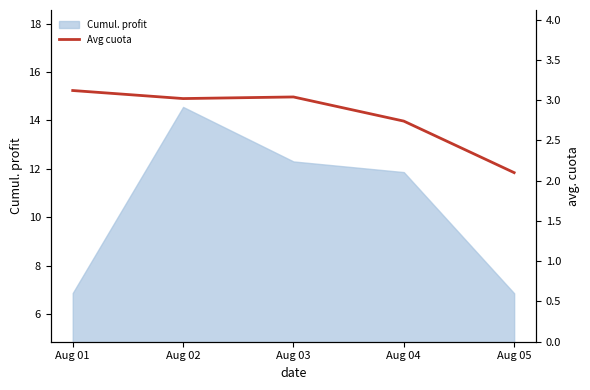

How many interior local peaks (higher than both neighbors) does the data have?

1